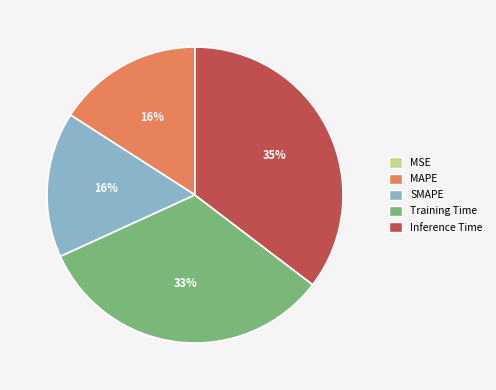

Which slice is the largest?

Inference Time